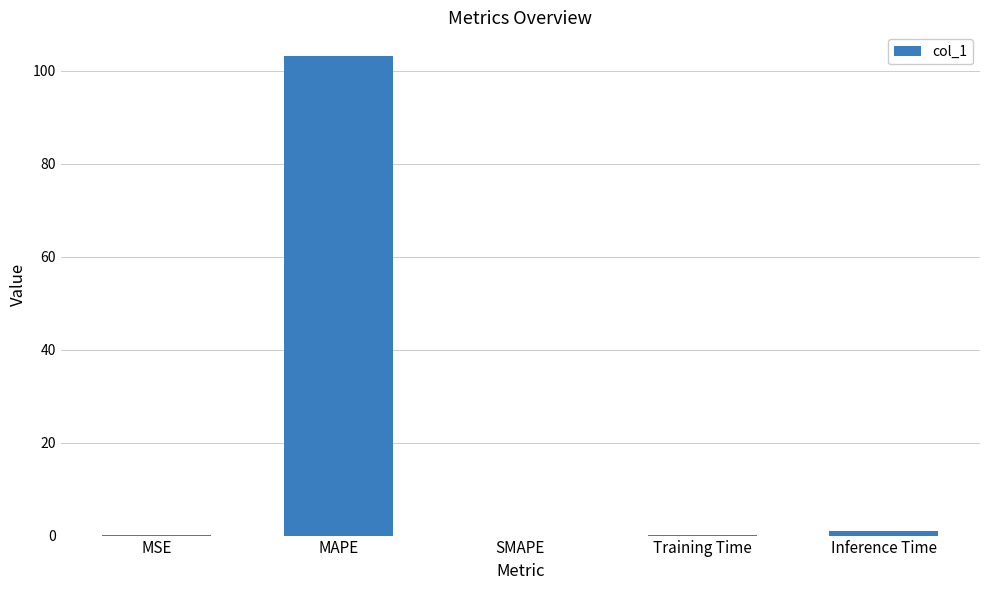

True or false: the data shows 103.2 at MAPE.

True